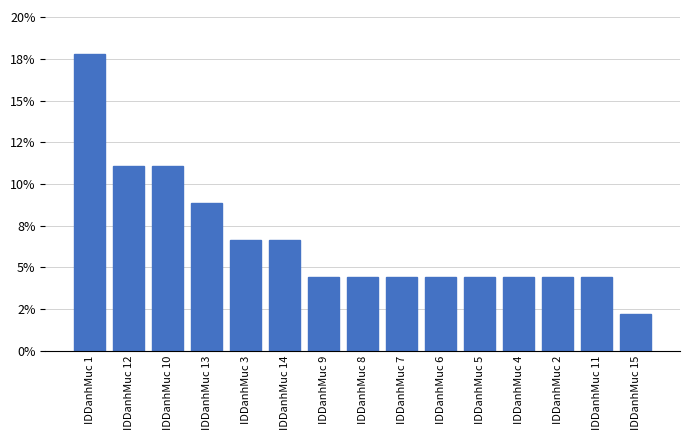

Reading right to left, extract all data points from this chart.

0.0	0.0	0.0	0.0	0.0	0.0	0.0	0.0	0.0	0.1	0.1	0.1	0.1	0.1	0.2